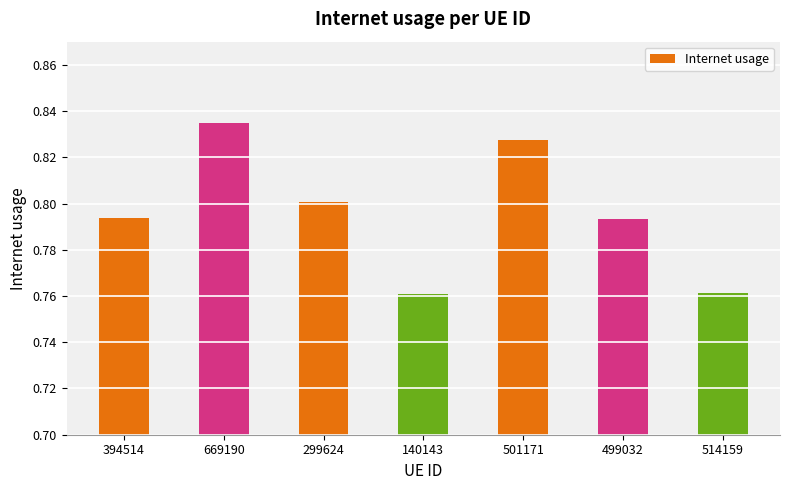

Which label corresponds to the largest value in the chart?

669190